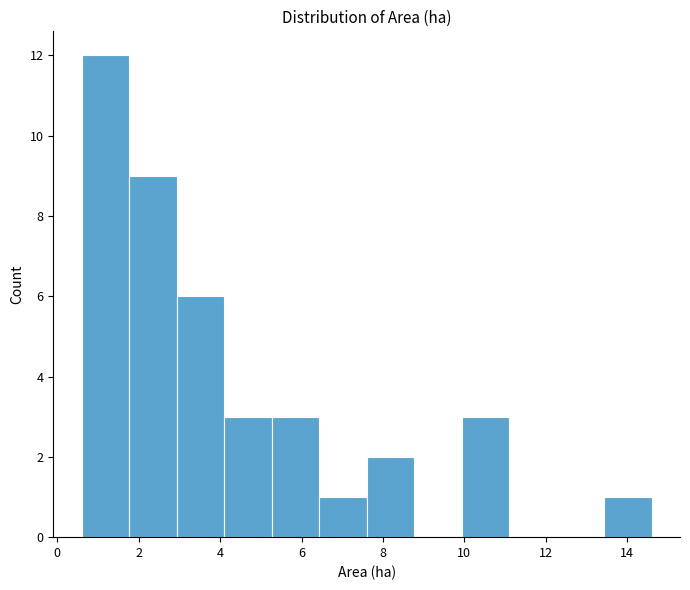

Which range on the x-axis has the tallest bar?

0.6 to 1.8